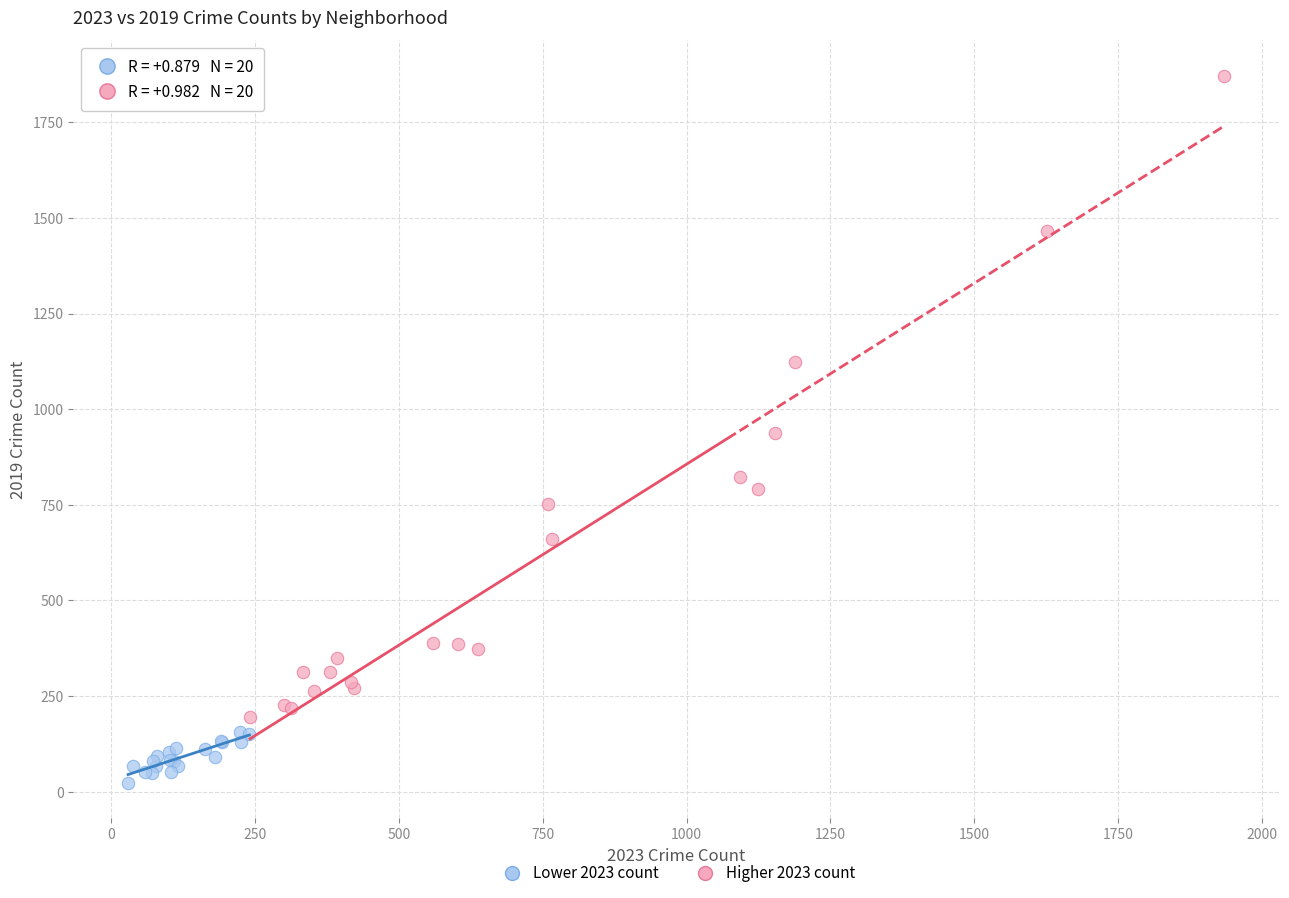

Which series has the largest Y range (max minus min)?

Higher 2023 count